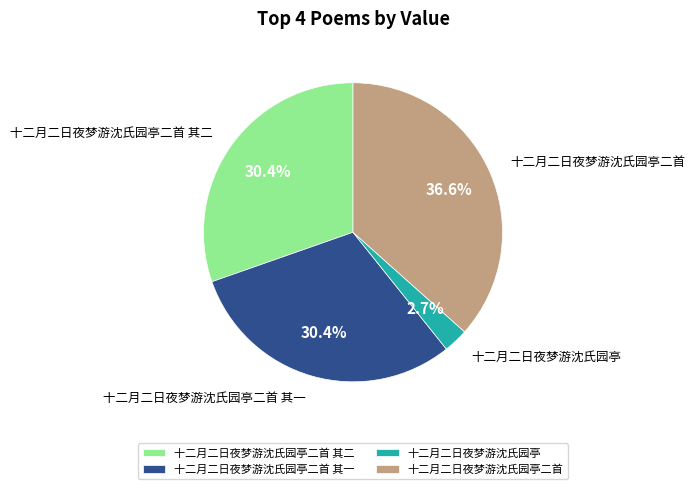

Which slice is the smallest?

十二月二日夜梦游沈氏园亭